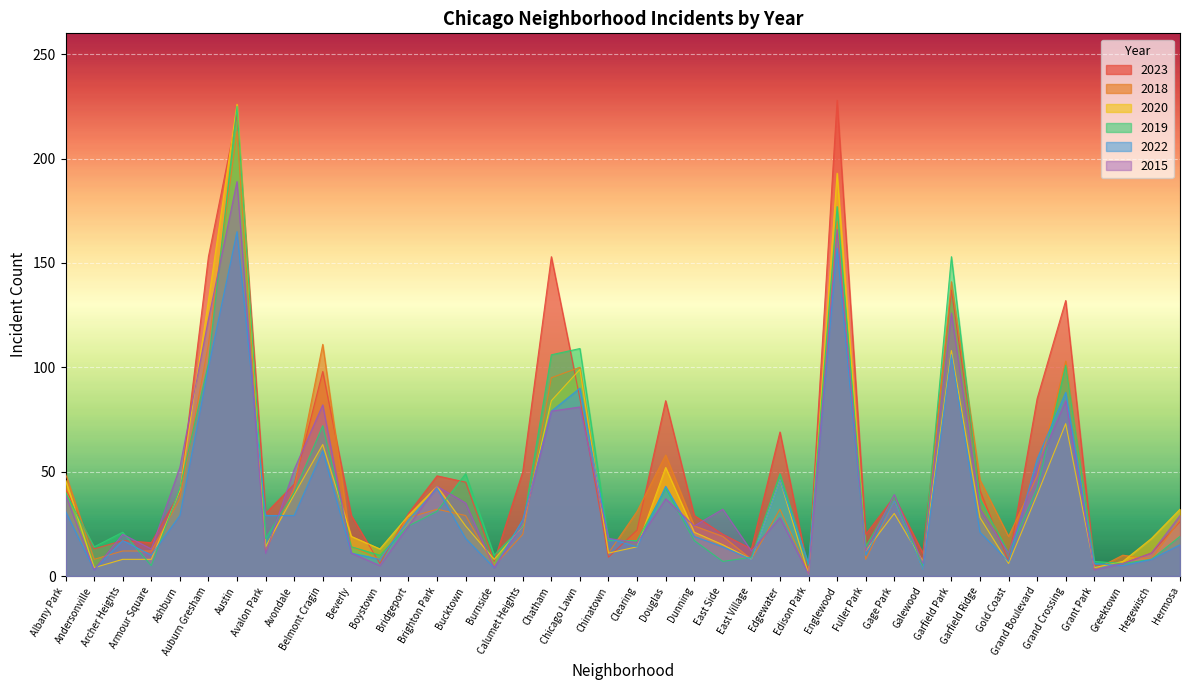

How many interior local valleys does the 2023 series have?

12